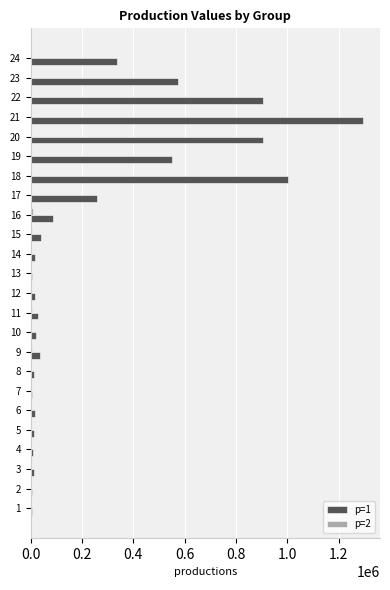

What is the average value of the p=1 series?

256315.1